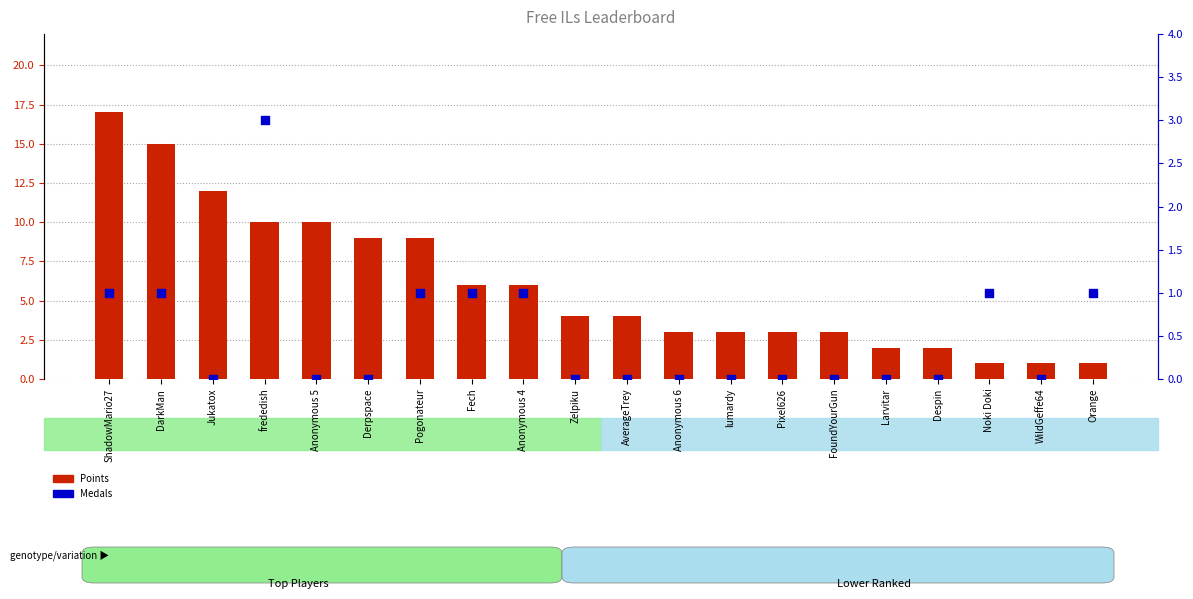

Which series reaches the minimum Y coordinate?

Medals